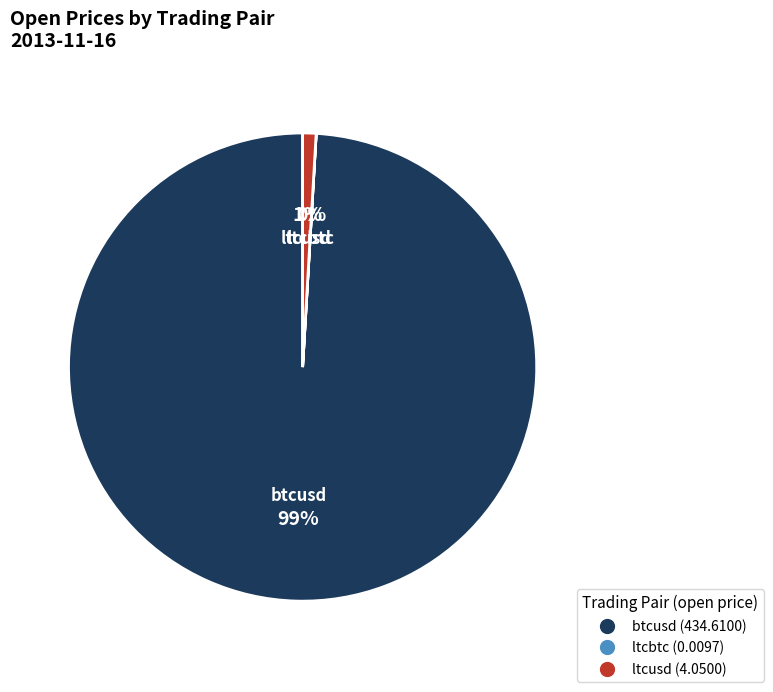

To the nearest percent, what is the difference between the largest and smallest slice percentages?

99%